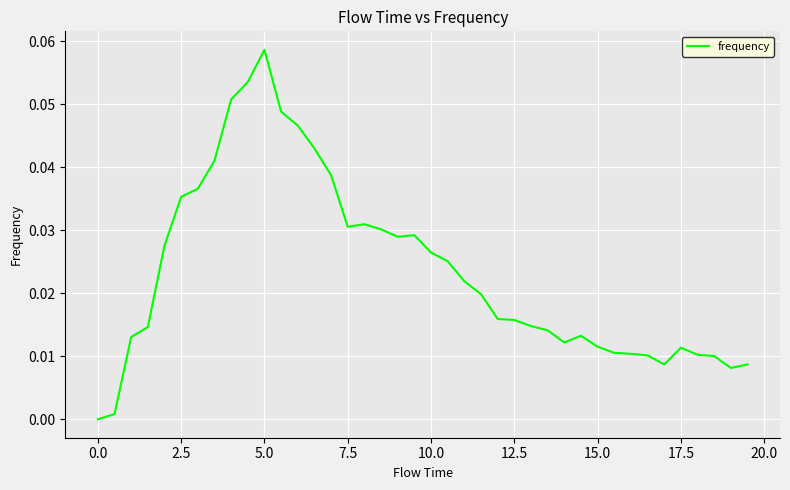

Does the chart display data point markers on the line(s)?

No